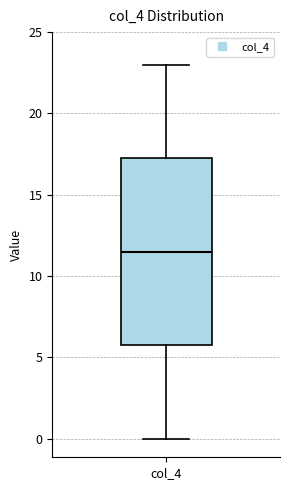

Read this box plot against the y-axis: the position of the median line, the range covered by the box, and the ends of both whiskers. The values are not printed on the chart, so give them approximately, as read against the axis.

median 11.5, box 6.0 to 17.5, whiskers 0.0 to 23.0